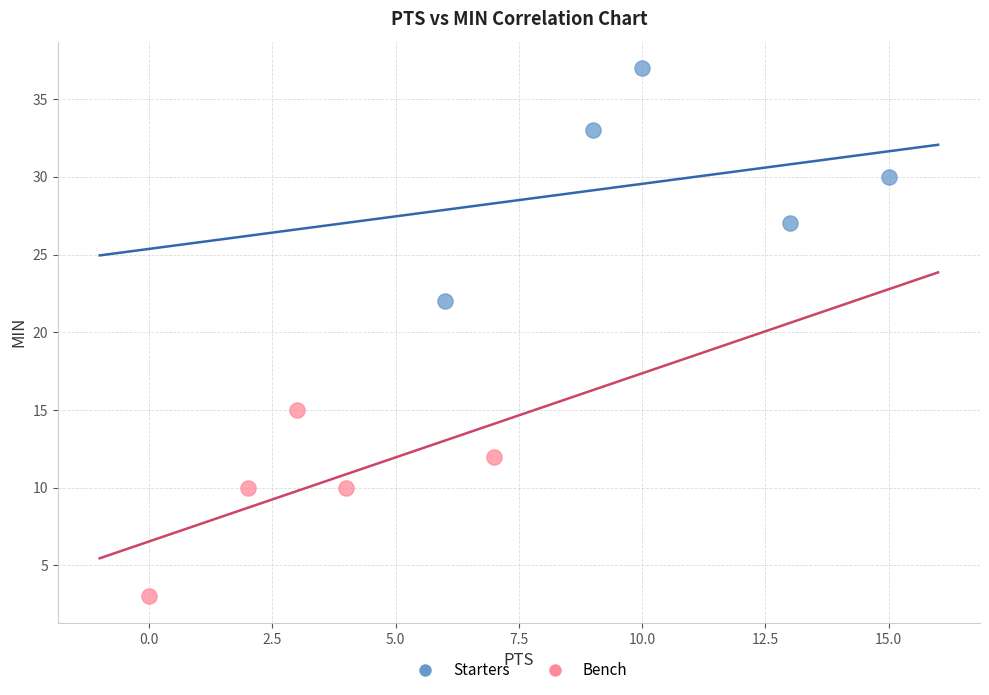

Which series reaches the minimum Y coordinate?

Bench